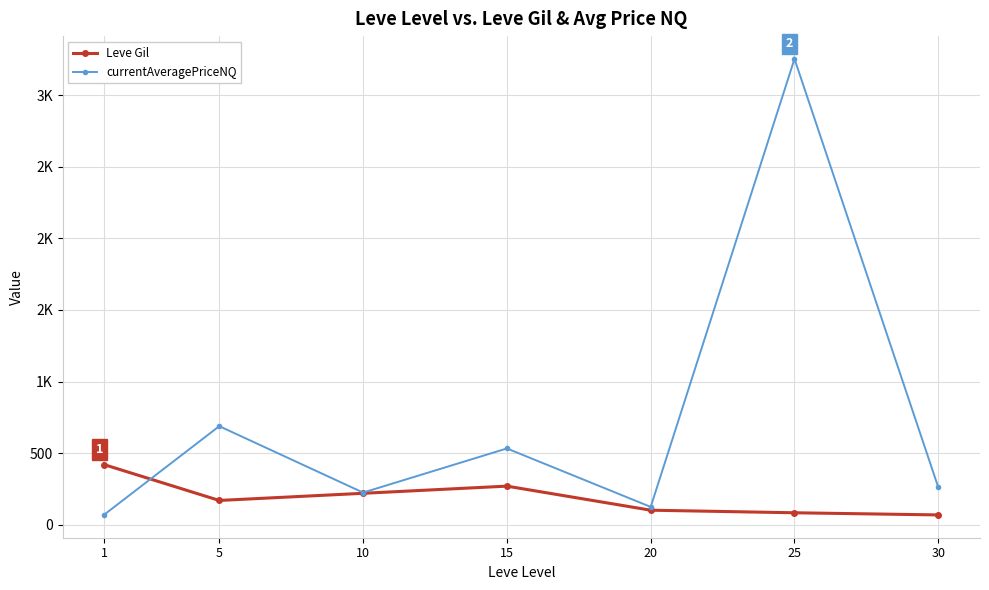

Is this an area chart (filled region under the line)?

No